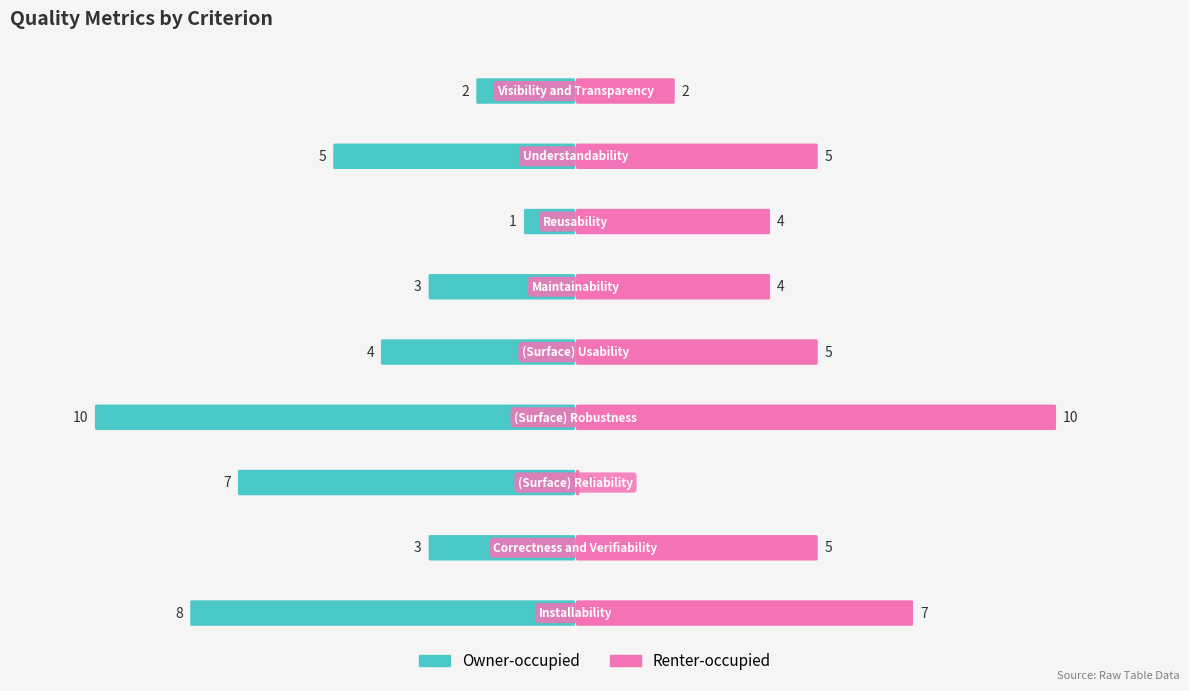

Reading left to right, extract all data points from this chart.

Owner-occupied: Installability=8	Correctness and Verifiability=3	(Surface) Reliability=7	(Surface) Robustness=10	(Surface) Usability=4	Maintainability=3	Reusability=1	Understandability=5	Visibility and Transparency=2
Renter-occupied: Installability=7	Correctness and Verifiability=5	(Surface) Reliability=0	(Surface) Robustness=10	(Surface) Usability=5	Maintainability=4	Reusability=4	Understandability=5	Visibility and Transparency=2